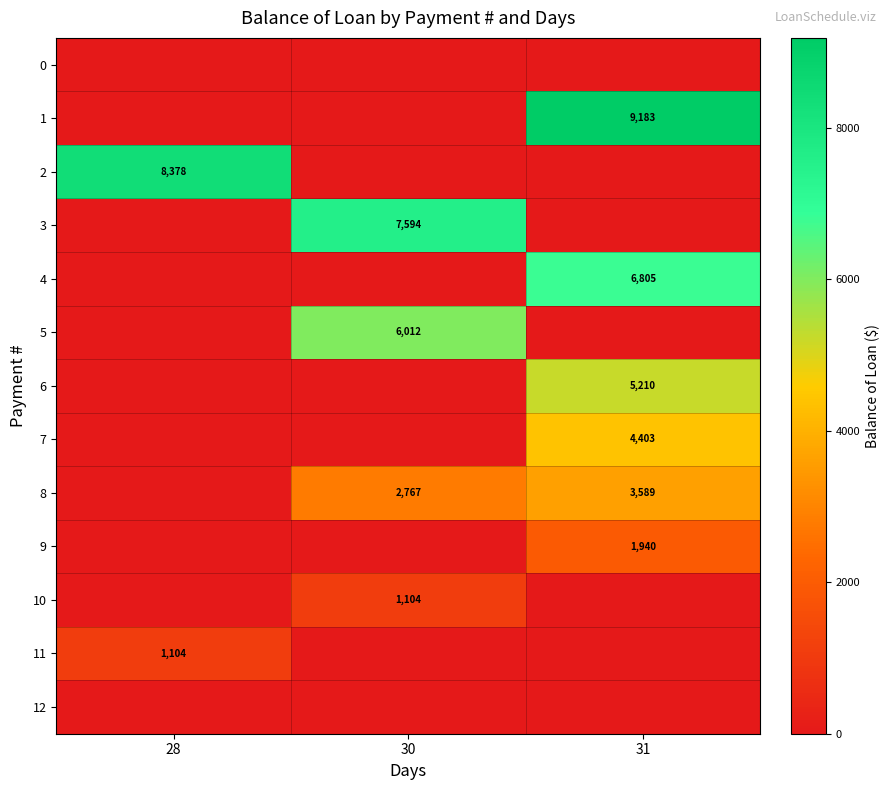

The 8 series shows 2767 at 30. True or false?

True